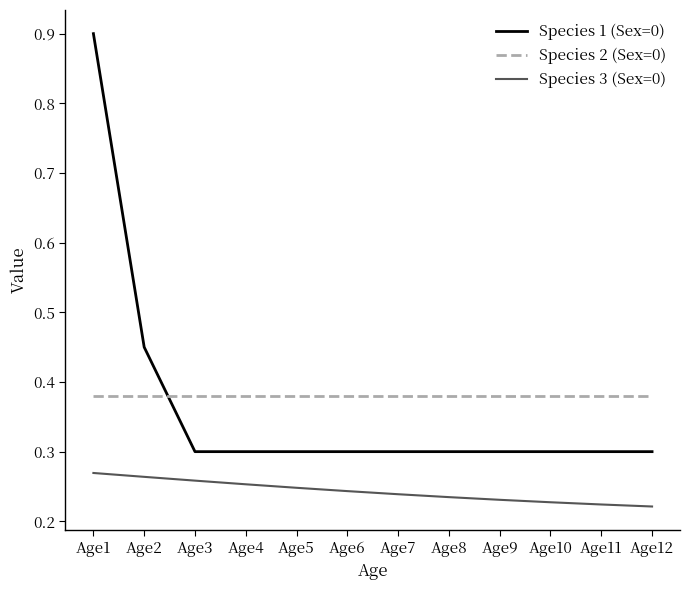

How many lines are shown in the chart?

3